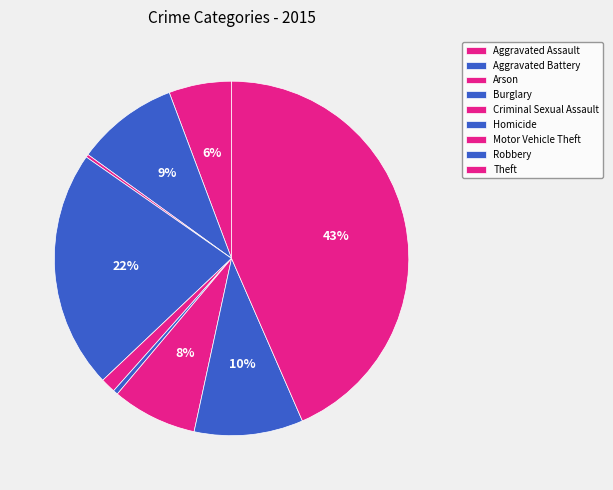

Between Robbery and Aggravated Battery, which is larger?

Robbery